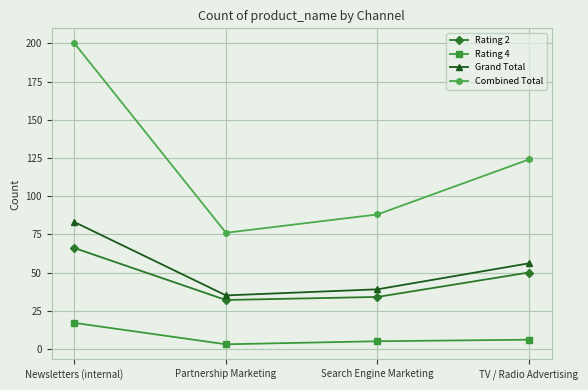

At which label does Grand Total first exceed 56?

Newsletters (internal)